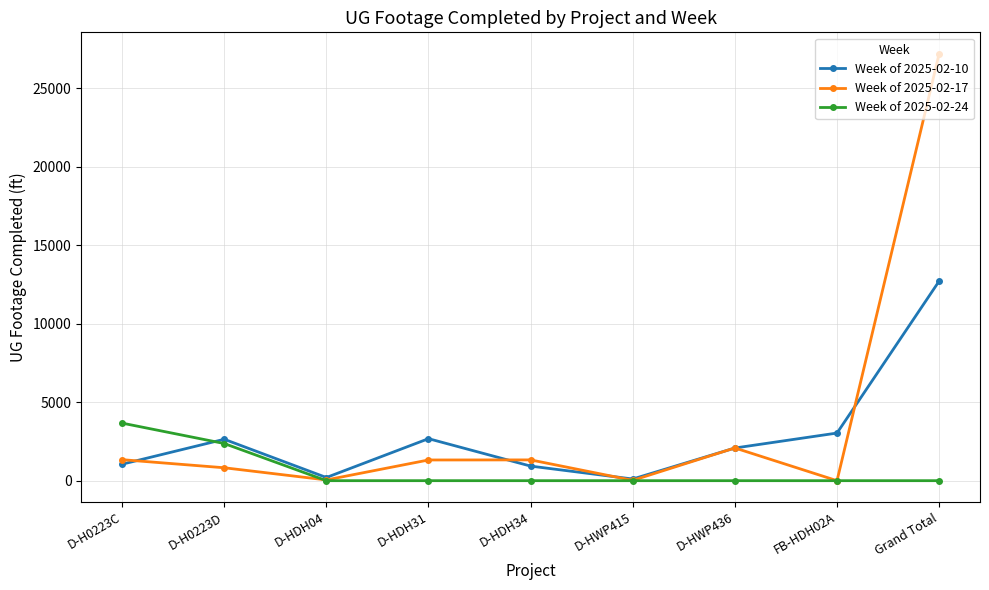

Is it true that Week of 2025-02-10 equals 2082 at D-HWP436?

True